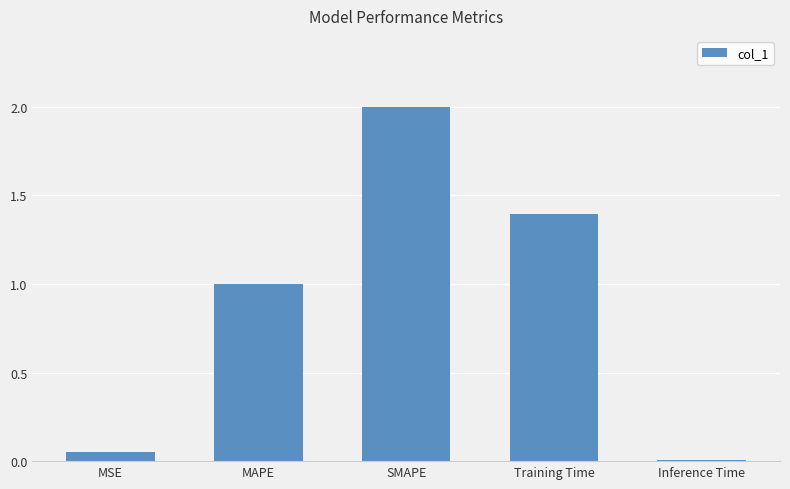

How many values exceed 1?

3